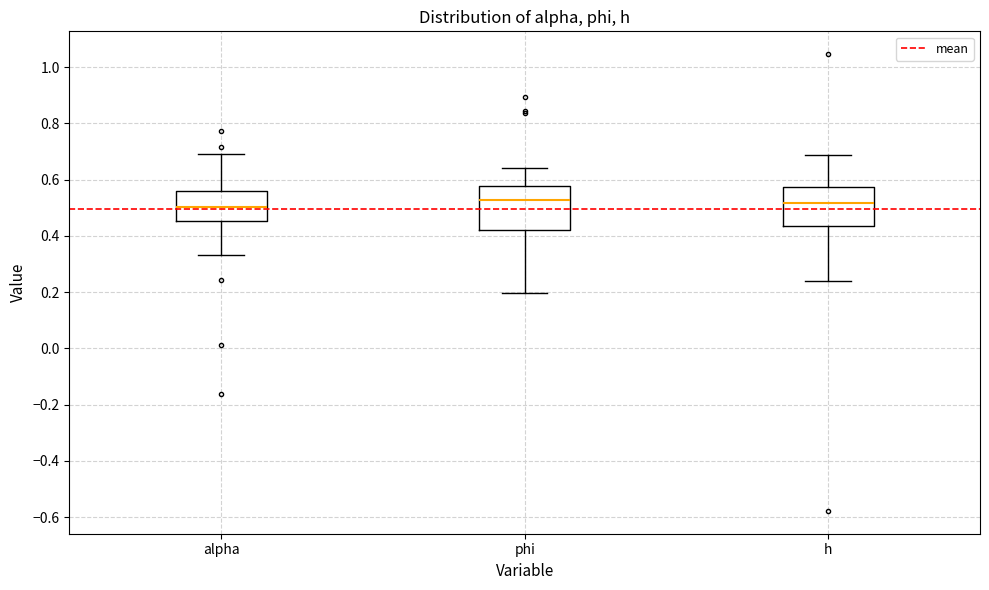

Which box is the tallest, from its lower edge to its upper edge?

phi